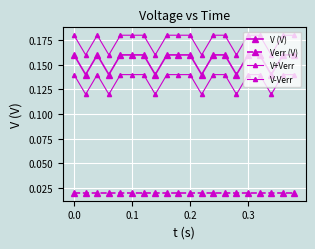

How many series are shown in this chart?

4